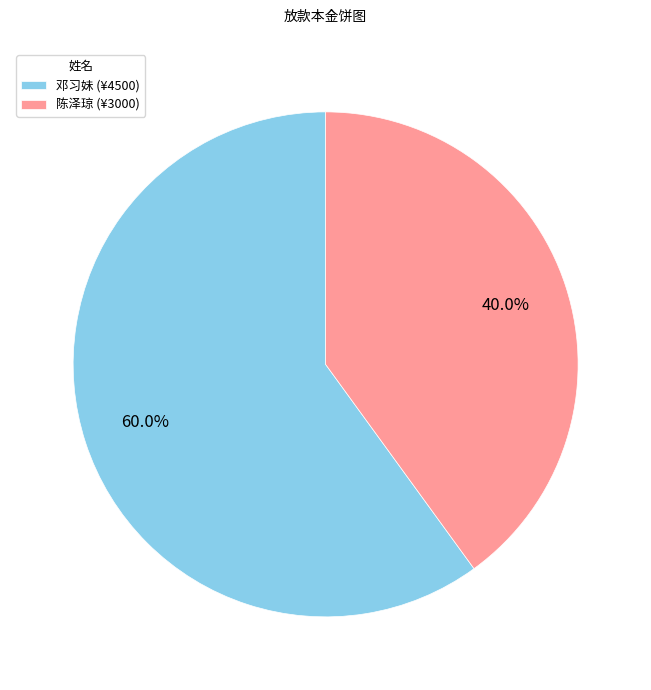

The 邓习妹 slice represents 54% of the pie. True or false?

False